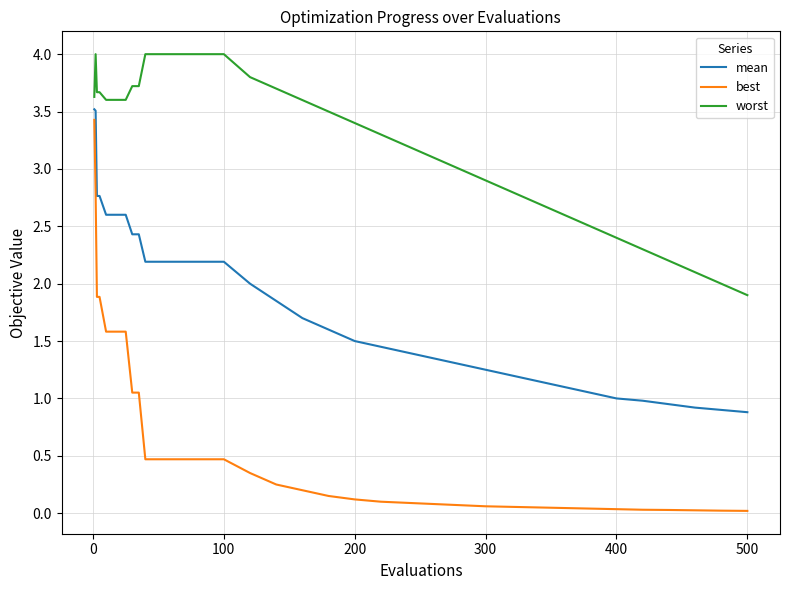

What is the difference between the maximum and minimum values in the best series?

3.4